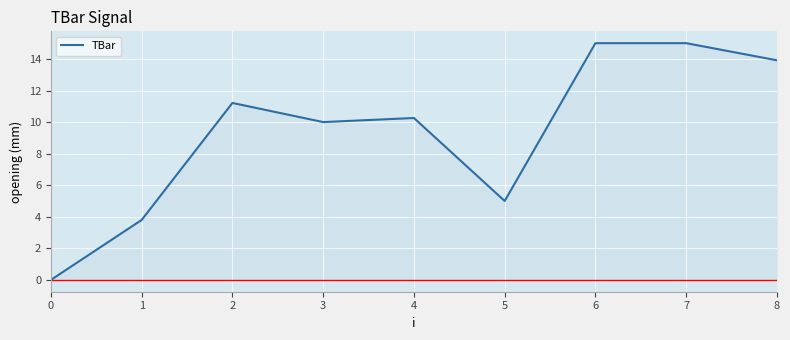

Reading left to right, list all the values displayed in this chart.

0=0.0	1=3.8	2=11.2	3=10.0	4=10.3	5=5.0	6=15.0	7=15.0	8=13.9